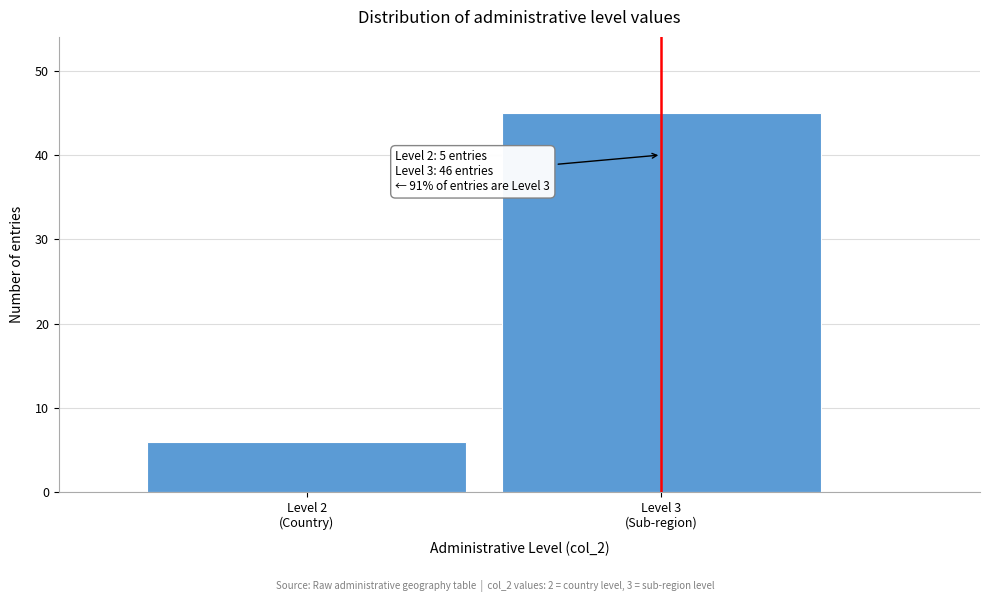

Reading right to left, transcribe all the data shown in this chart.

45	6